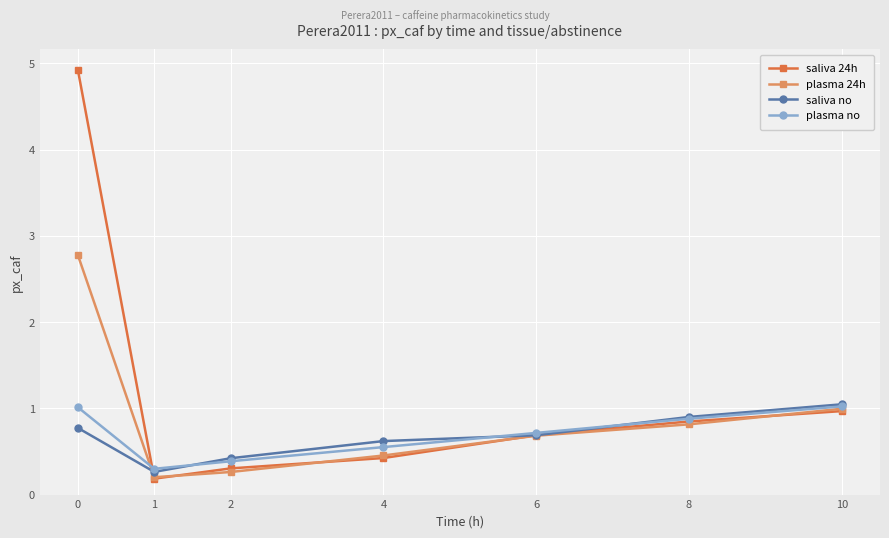

Which series has the largest total across all categories?

saliva 24h